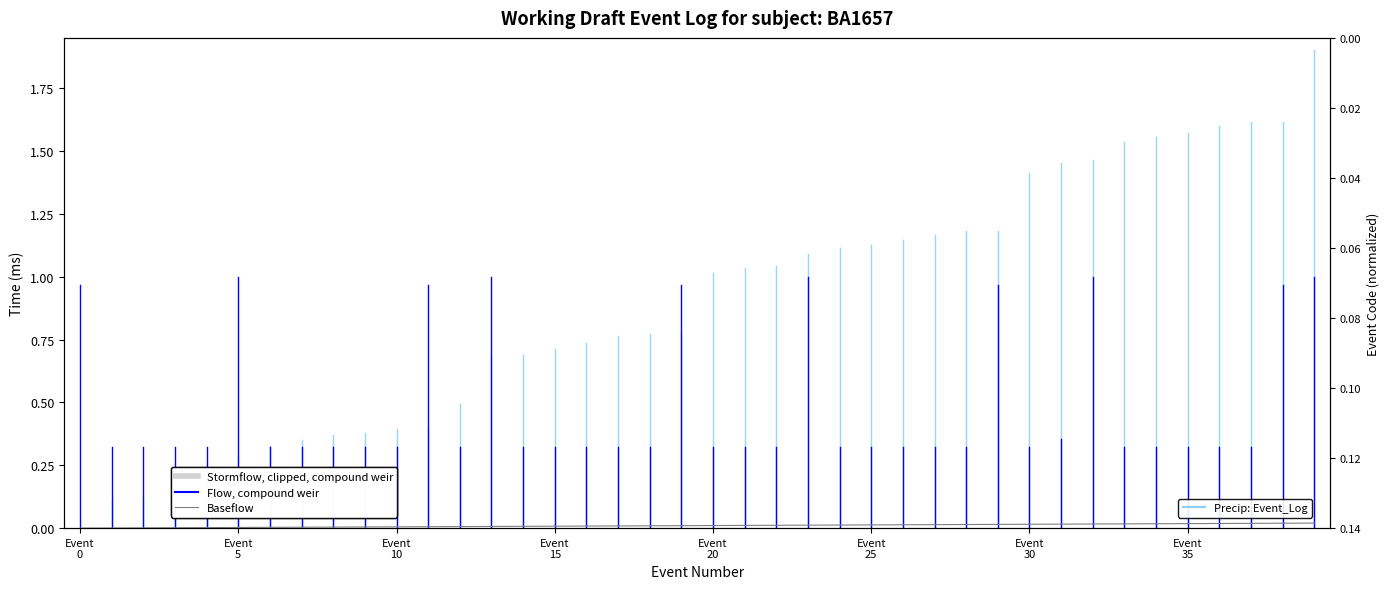

List the labels in order of value, largest first.

39, 38, 37, 36, 35, 34, 33, 32, 31, 30, 29, 28, 27, 26, 25, 24, 23, 22, 21, 20, 19, 18, 17, 16, 15, 14, 13, 12, 11, 10, 9, 8, Event
35, Event
30, Event
25, Event
20, Event
15, Event
10, Event
5, Event
0